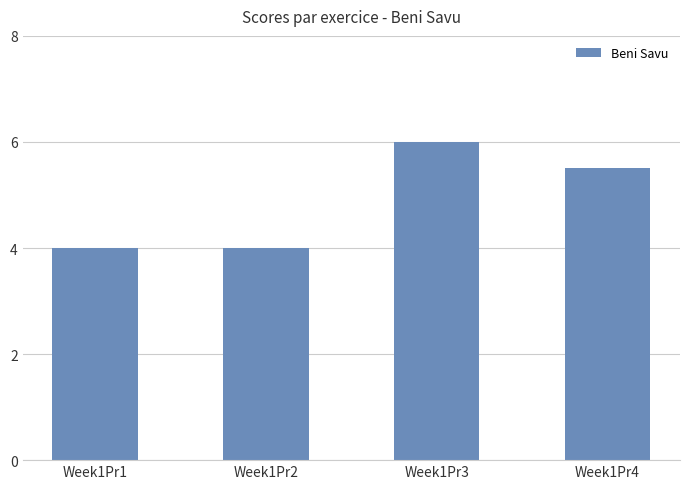

Is it true that the value at Week1Pr3 is 1.9?

False